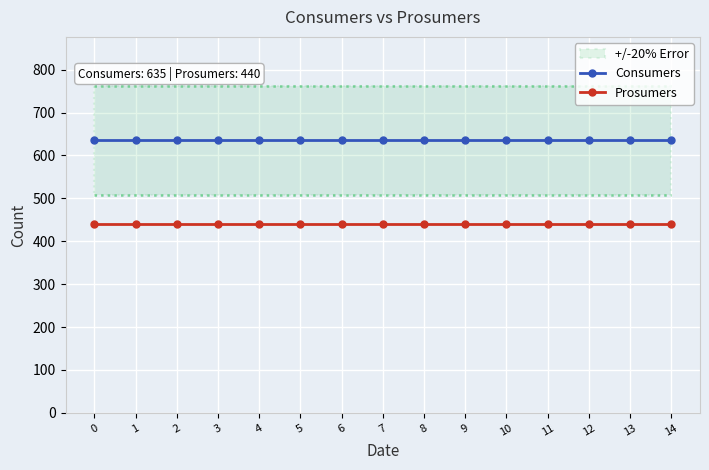

List the series in order of their overall mean, highest first.

Consumers, Prosumers